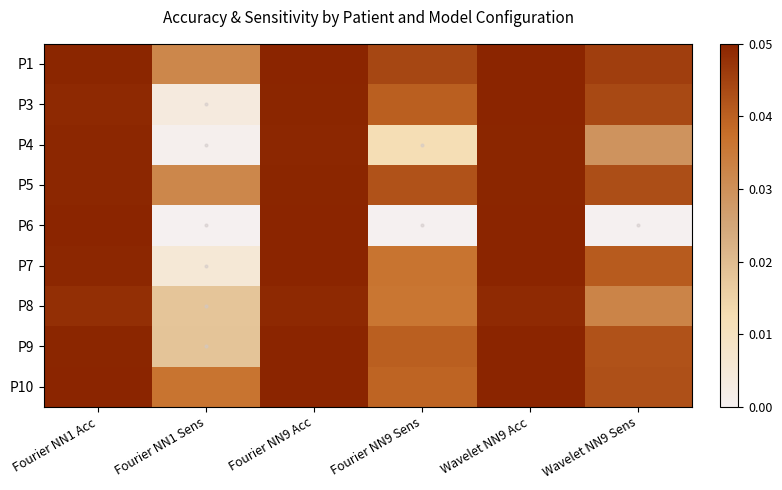

At Fourier NN9 Sens, list the series in order from smallest to largest.

P6, P4, P8, P7, P10, P3, P9, P5, P1